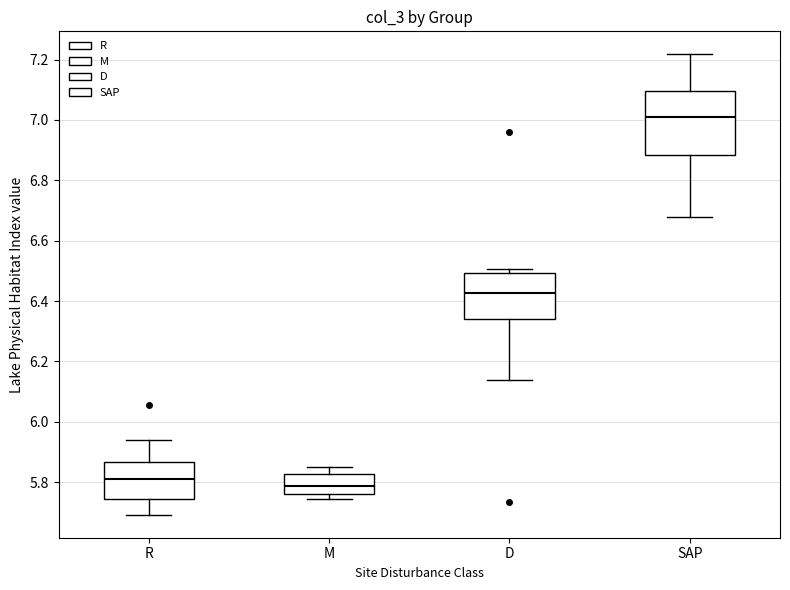

Reading left to right, read every box against the y-axis: the position of its median line, the range the box covers, and the ends of its whiskers. The values are not printed on the chart, so give them approximately, as read against the axis.

R: median 5.80, box 5.74 to 5.86, whiskers 5.70 to 5.94
M: median 5.78, box 5.76 to 5.82, whiskers 5.74 to 5.84
D: median 6.42, box 6.34 to 6.50, whiskers 6.14 to 6.50 (just above the box's upper edge)
SAP: median 7.02, box 6.88 to 7.10, whiskers 6.68 to 7.22